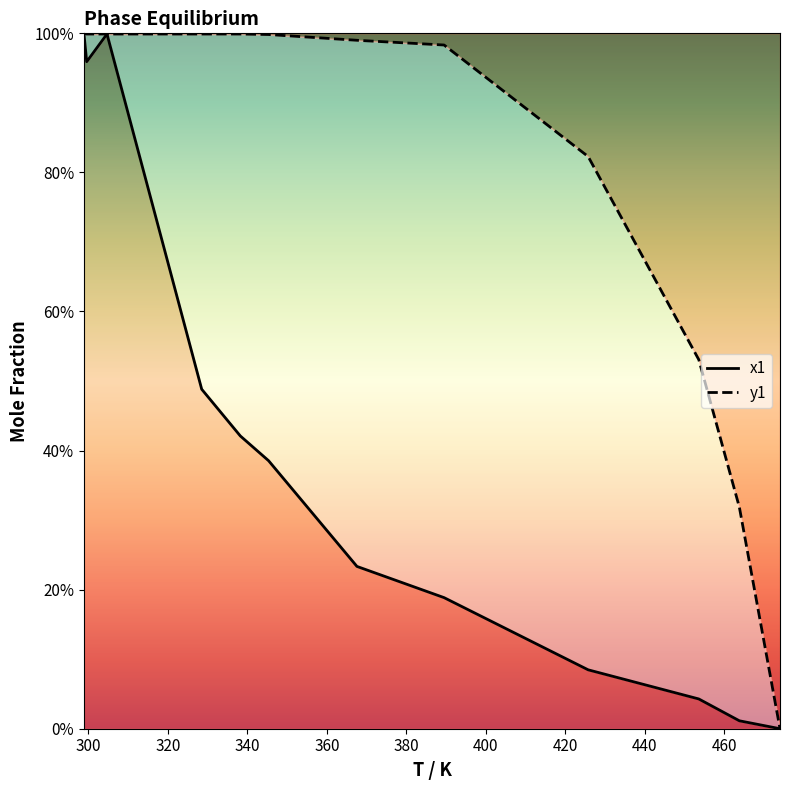

How many lines are shown in the chart?

2